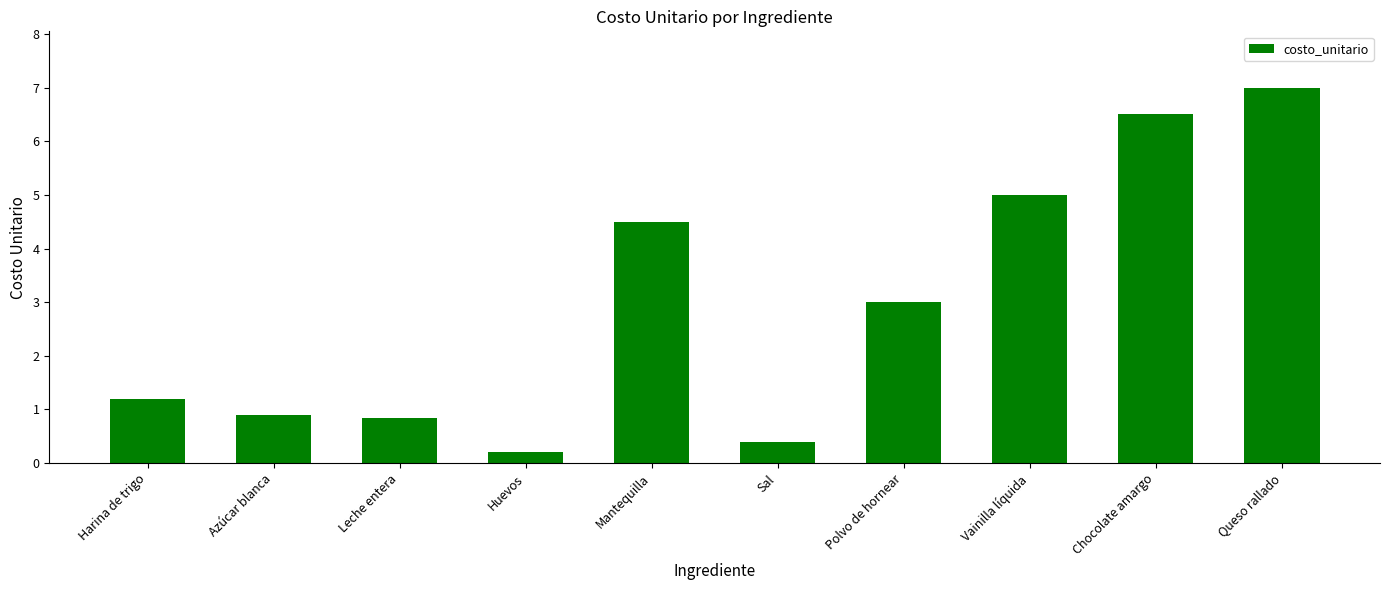

How many data points does each series have?

10